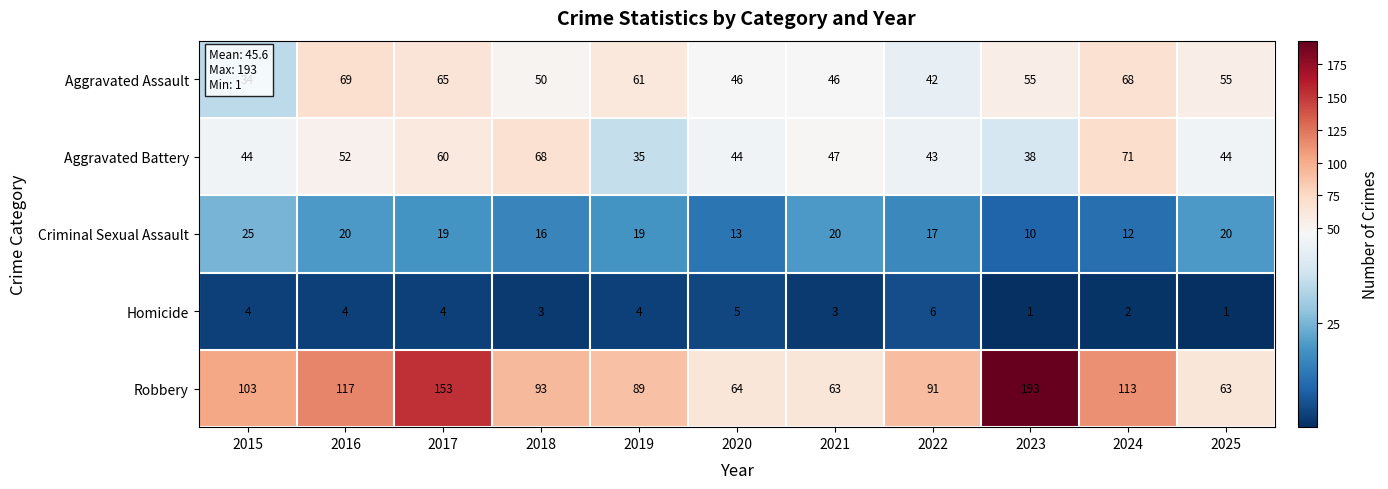

What is the total value across all series at 2022?

199